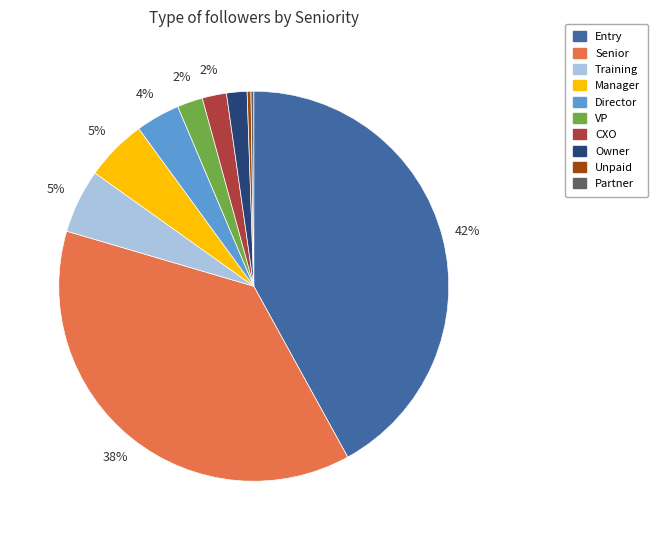

Combined, do Senior and Unpaid account for over 50%?

No